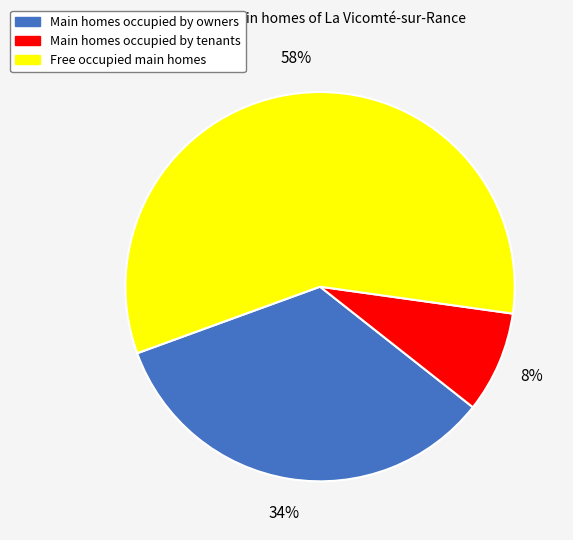

Is there a majority slice in this chart?

Yes